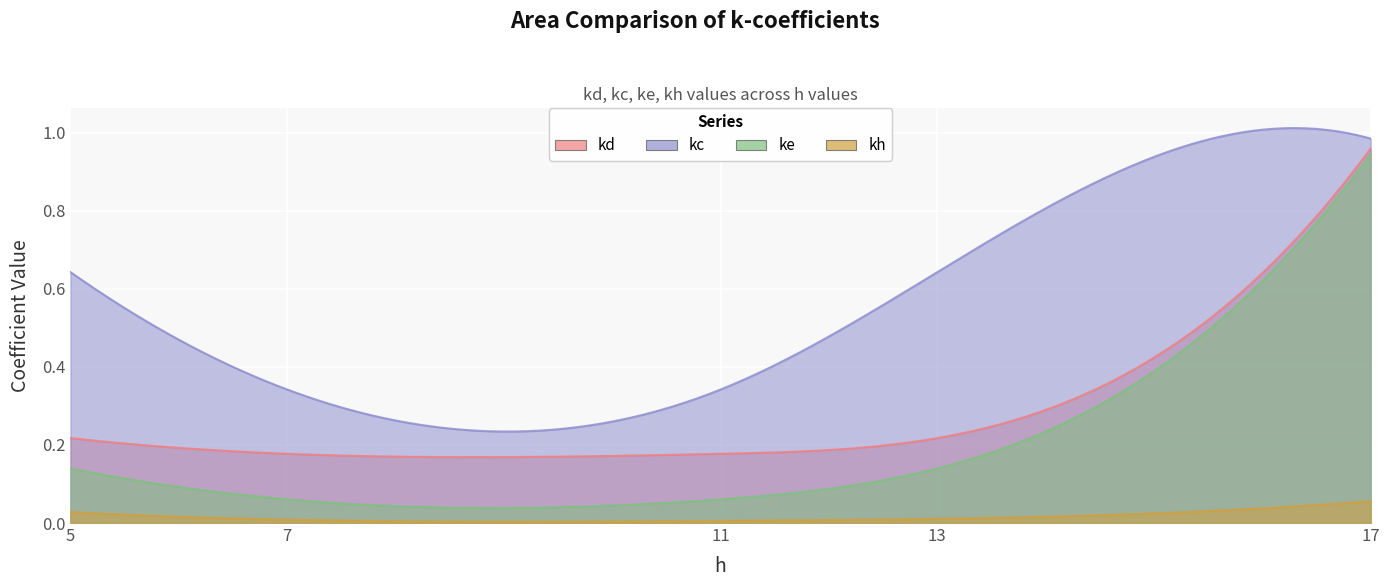

At how many categories does at least one series exceed 0?

5